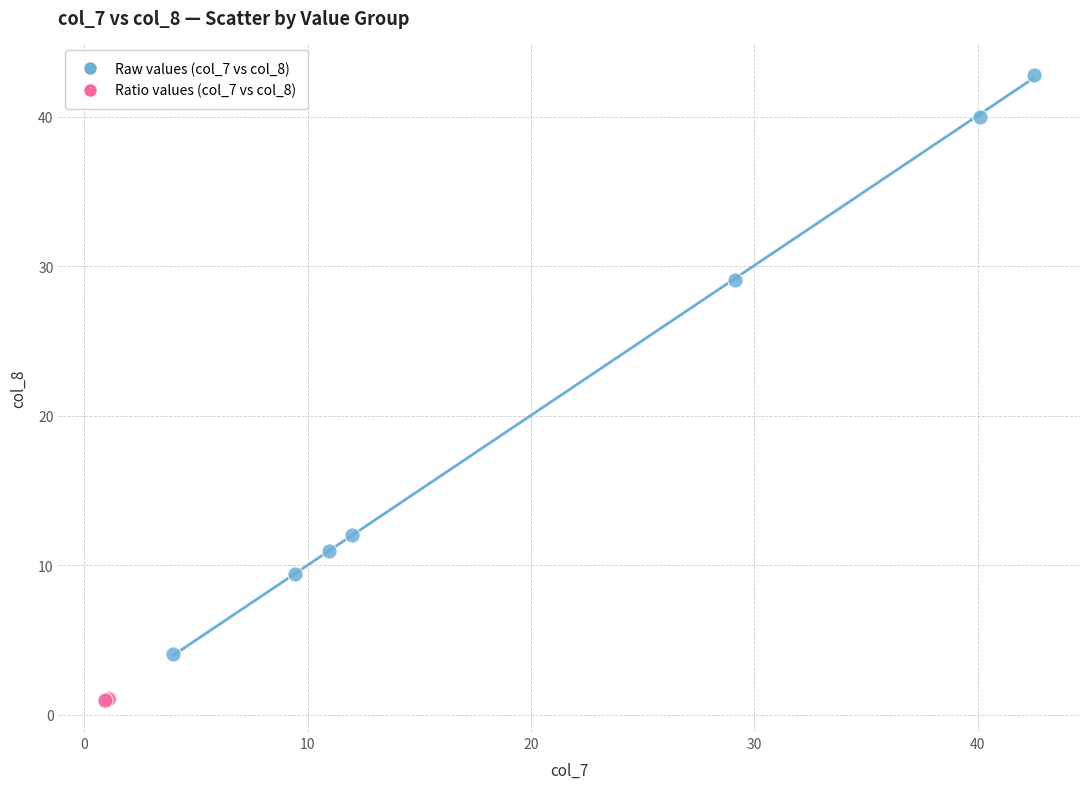

What are all the series names shown in the legend?

Raw values (col_7 vs col_8), Ratio values (col_7 vs col_8)